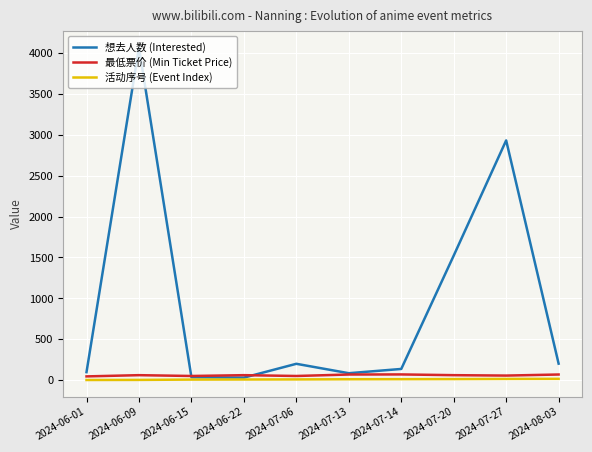

Which series has the widest spread of values?

想去人数 (Interested)